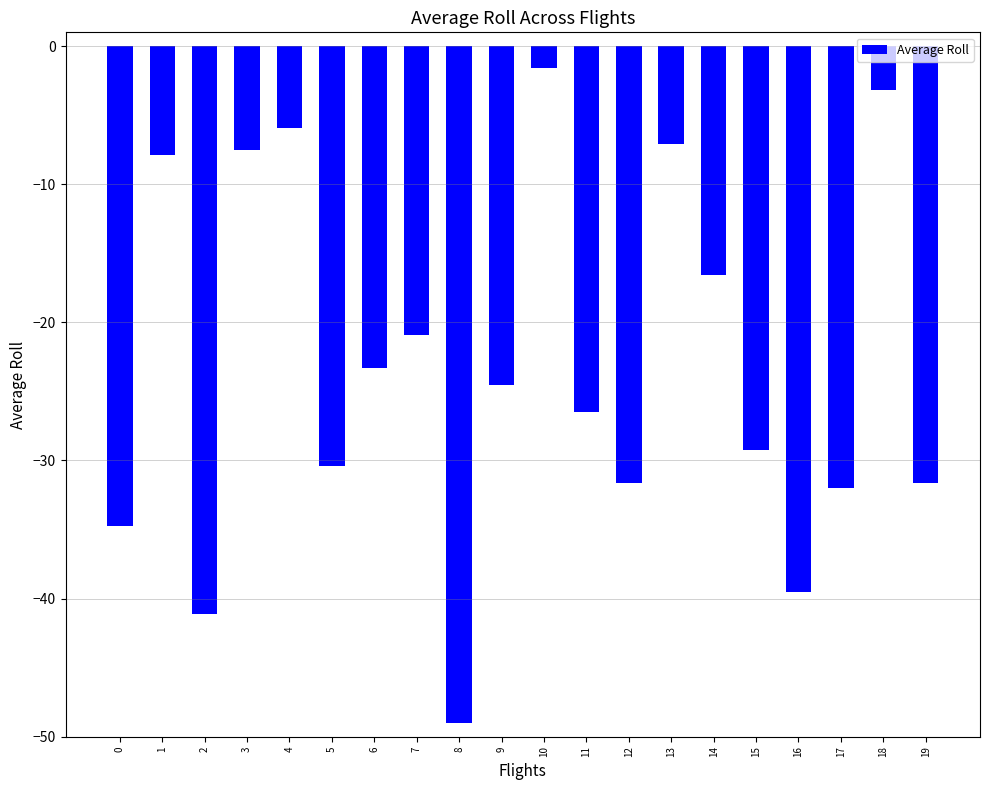

Which label corresponds to the largest value in the chart?

10